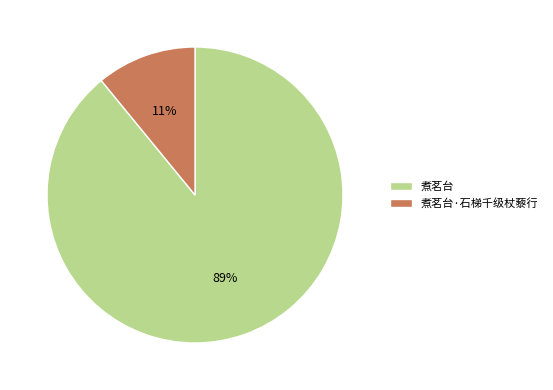

Which slice is the largest?

煮茗台